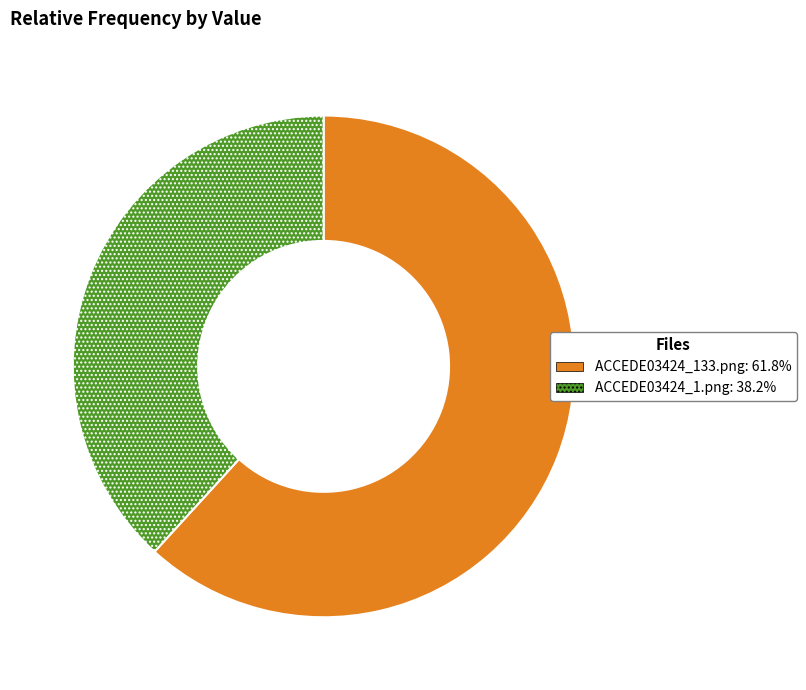

Combined, do ACCEDE03424_1.png and ACCEDE03424_133.png account for over 50%?

Yes